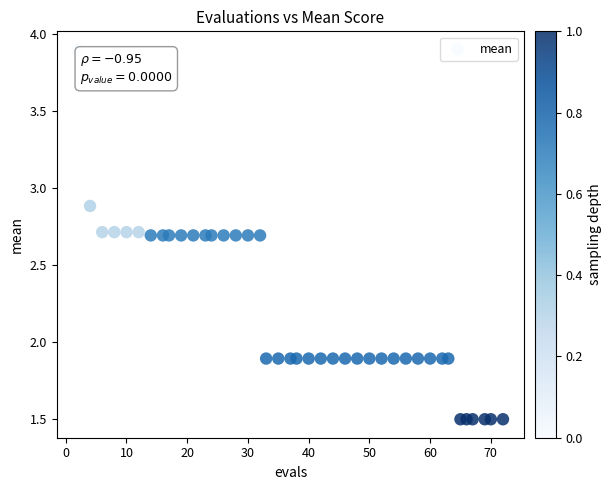

What is the range of X values (max minus min)?

70.0